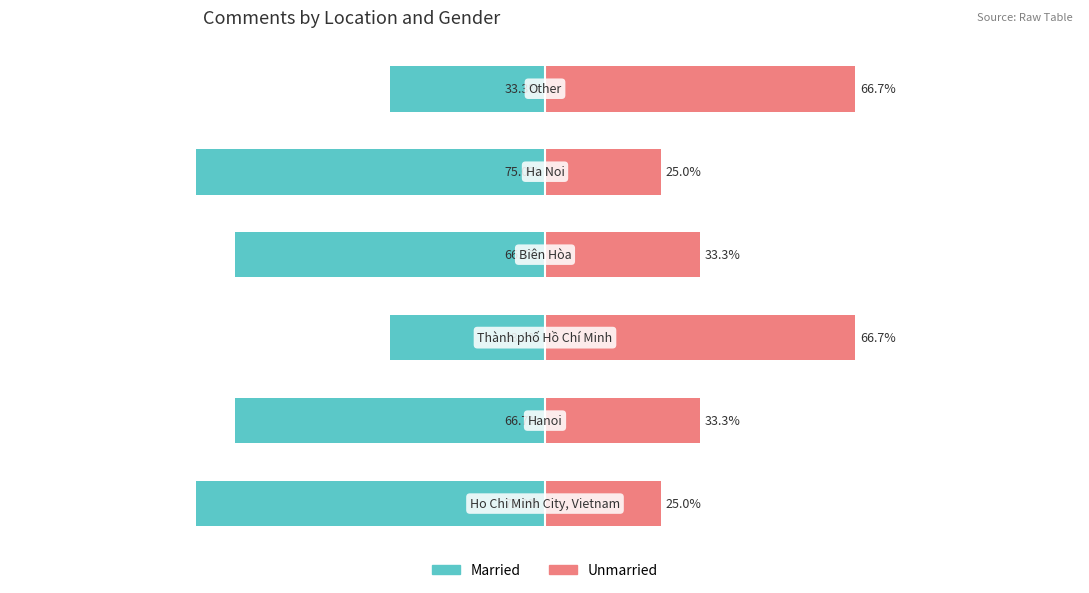

How many values in the Married series are below -66?

4